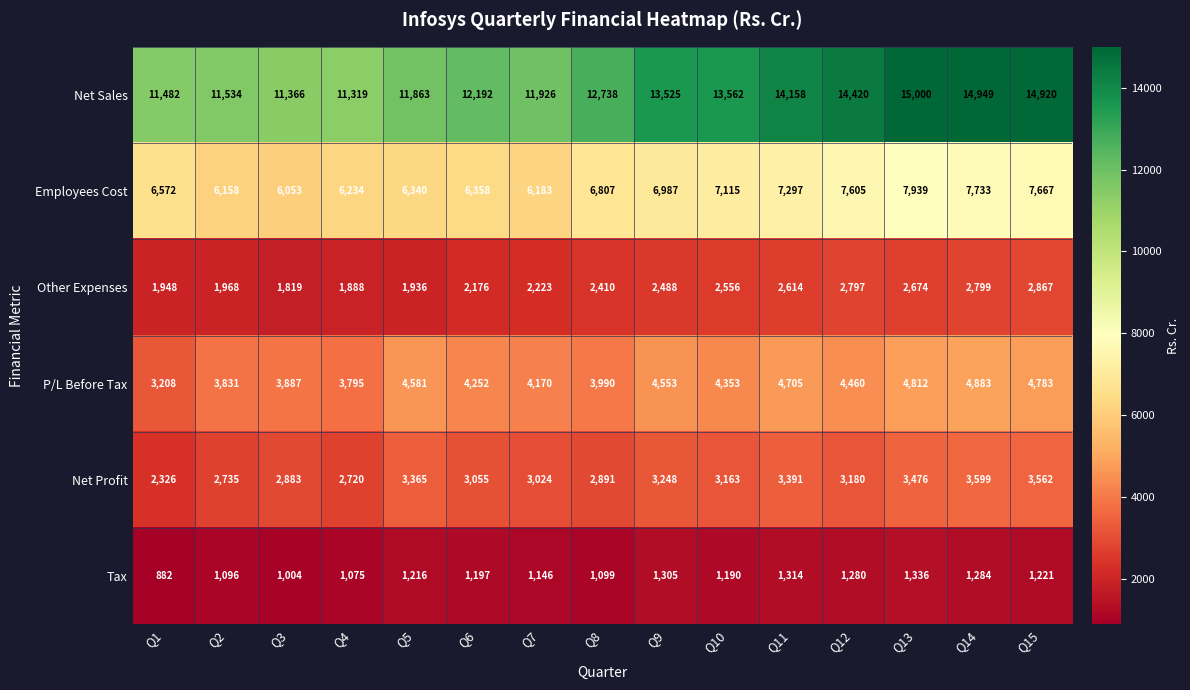

Is the value of Net Sales at Q4 greater than the value of Employees Cost at Q2?

Yes